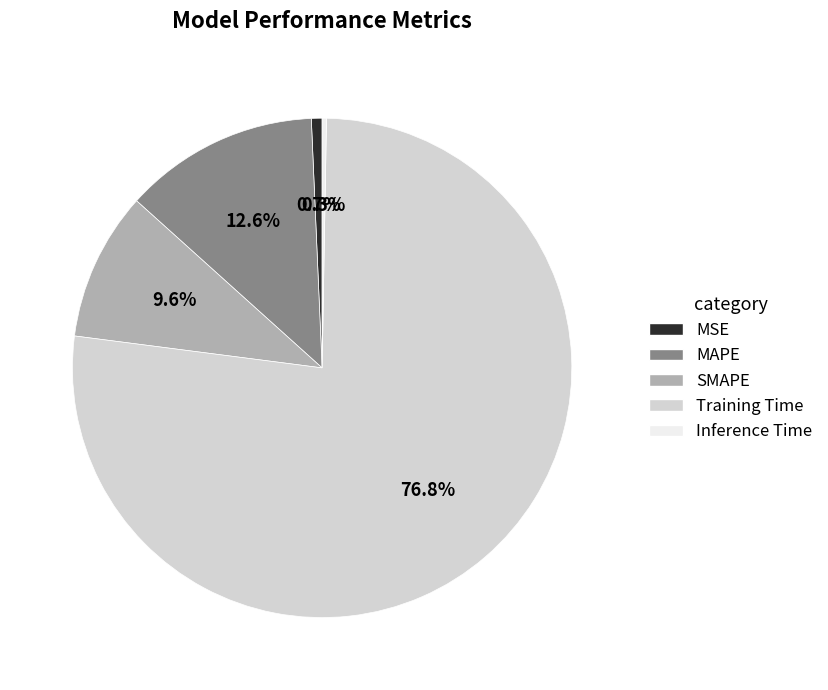

Between Inference Time and Training Time, which is larger?

Training Time